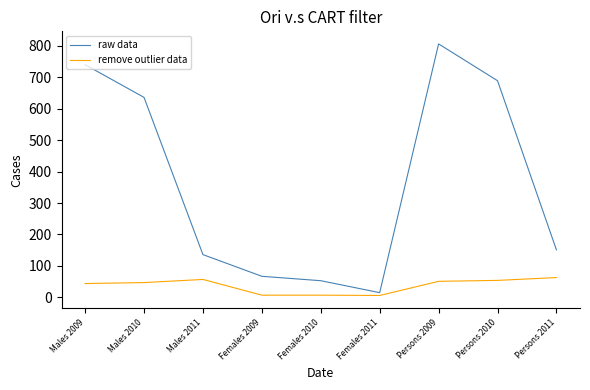

The value of remove outlier data at Females 2009 is 7. True or false?

True